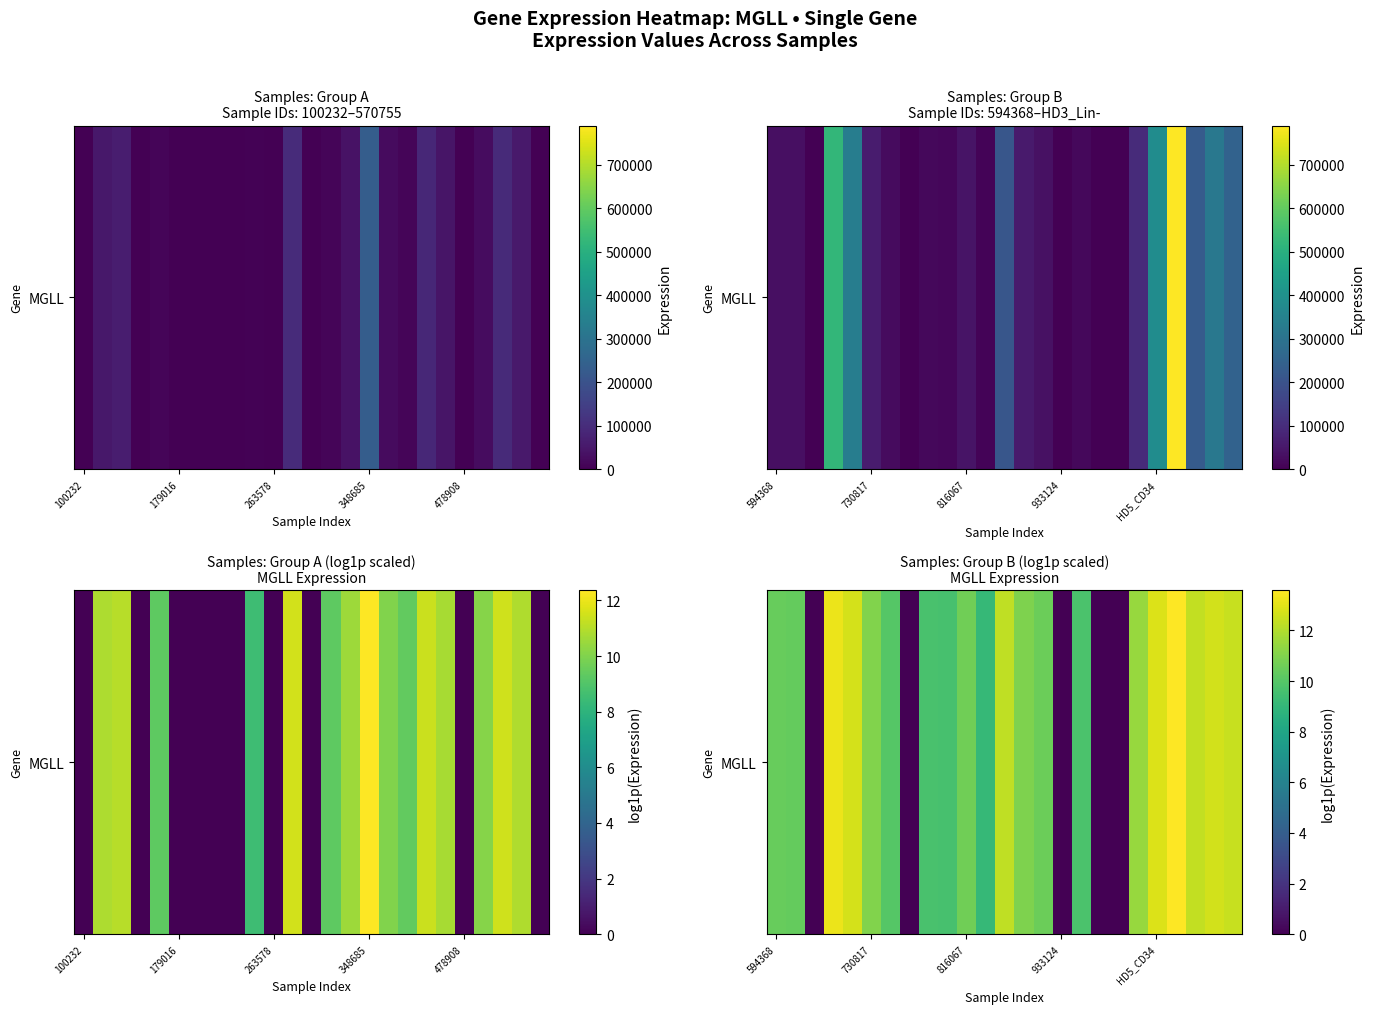

Approximately how many times larger is the value at 14 compared to 179016?

1.0